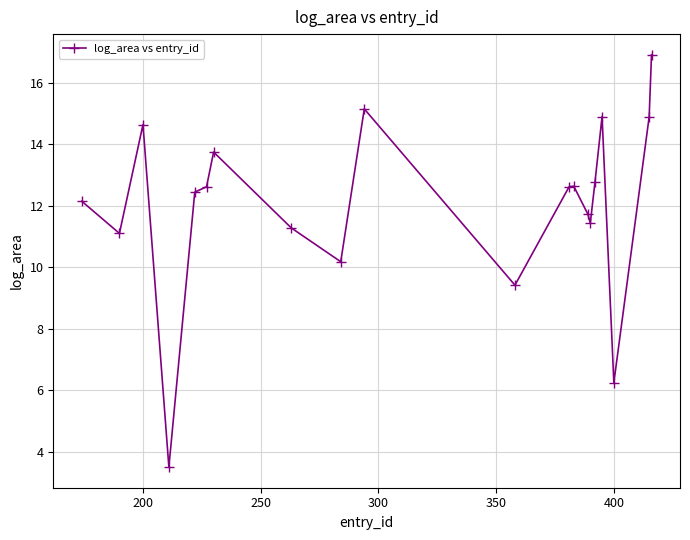

What is the difference between the maximum and minimum values?

13.4